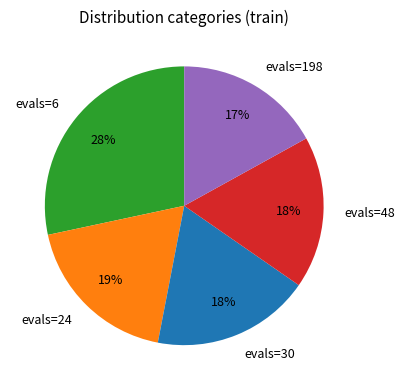

Combined, do evals=30 and evals=24 account for over 50%?

No